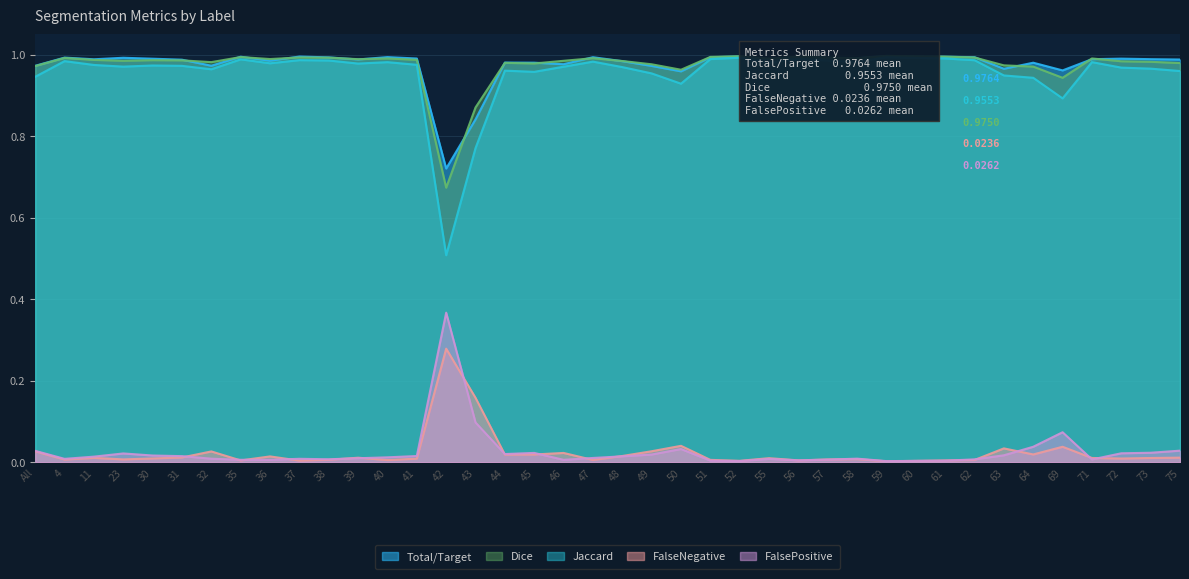

Reading left to right, list all the values displayed in this chart.

Total/Target: All=1.0	4=1.0	11=1.0	23=1.0	30=1.0	31=1.0	32=1.0	35=1.0	36=1.0	37=1.0	38=1.0	39=1.0	40=1.0	41=1.0	42=0.7	43=0.8	44=1.0	45=1.0	46=1.0	47=1.0	48=1.0	49=1.0	50=1.0	51=1.0	52=1.0	55=1.0	56=1.0	57=1.0	58=1.0	59=1.0	60=1.0	61=1.0	62=1.0	63=1.0	64=1.0	69=1.0	71=1.0	72=1.0	73=1.0	75=1.0
Jaccard: All=0.9	4=1.0	11=1.0	23=1.0	30=1.0	31=1.0	32=1.0	35=1.0	36=1.0	37=1.0	38=1.0	39=1.0	40=1.0	41=1.0	42=0.5	43=0.8	44=1.0	45=1.0	46=1.0	47=1.0	48=1.0	49=1.0	50=0.9	51=1.0	52=1.0	55=1.0	56=1.0	57=1.0	58=1.0	59=1.0	60=1.0	61=1.0	62=1.0	63=0.9	64=0.9	69=0.9	71=1.0	72=1.0	73=1.0	75=1.0
Dice: All=1.0	4=1.0	11=1.0	23=1.0	30=1.0	31=1.0	32=1.0	35=1.0	36=1.0	37=1.0	38=1.0	39=1.0	40=1.0	41=1.0	42=0.7	43=0.9	44=1.0	45=1.0	46=1.0	47=1.0	48=1.0	49=1.0	50=1.0	51=1.0	52=1.0	55=1.0	56=1.0	57=1.0	58=1.0	59=1.0	60=1.0	61=1.0	62=1.0	63=1.0	64=1.0	69=0.9	71=1.0	72=1.0	73=1.0	75=1.0
FalseNegative: All=0.0	4=0.0	11=0.0	23=0.0	30=0.0	31=0.0	32=0.0	35=0.0	36=0.0	37=0.0	38=0.0	39=0.0	40=0.0	41=0.0	42=0.3	43=0.2	44=0.0	45=0.0	46=0.0	47=0.0	48=0.0	49=0.0	50=0.0	51=0.0	52=0.0	55=0.0	56=0.0	57=0.0	58=0.0	59=0.0	60=0.0	61=0.0	62=0.0	63=0.0	64=0.0	69=0.0	71=0.0	72=0.0	73=0.0	75=0.0
FalsePositive: All=0.0	4=0.0	11=0.0	23=0.0	30=0.0	31=0.0	32=0.0	35=0.0	36=0.0	37=0.0	38=0.0	39=0.0	40=0.0	41=0.0	42=0.4	43=0.1	44=0.0	45=0.0	46=0.0	47=0.0	48=0.0	49=0.0	50=0.0	51=0.0	52=0.0	55=0.0	56=0.0	57=0.0	58=0.0	59=0.0	60=0.0	61=0.0	62=0.0	63=0.0	64=0.0	69=0.1	71=0.0	72=0.0	73=0.0	75=0.0